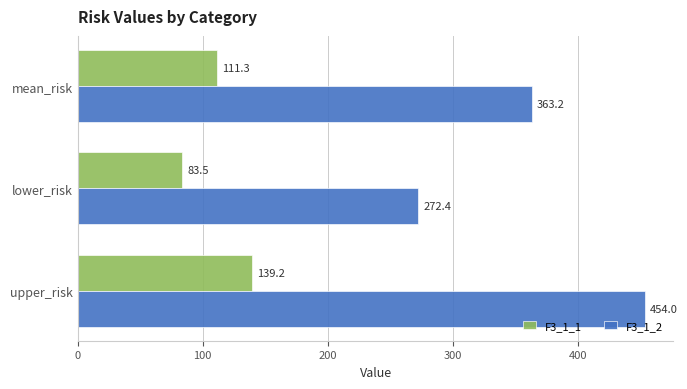

What is the difference between the maximum and minimum values in the F3_1_2 series?

181.6